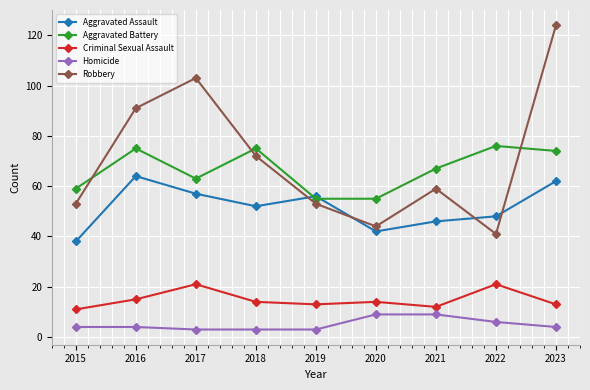

In Robbery, how many points are higher than both neighbors (excluding endpoints)?

2